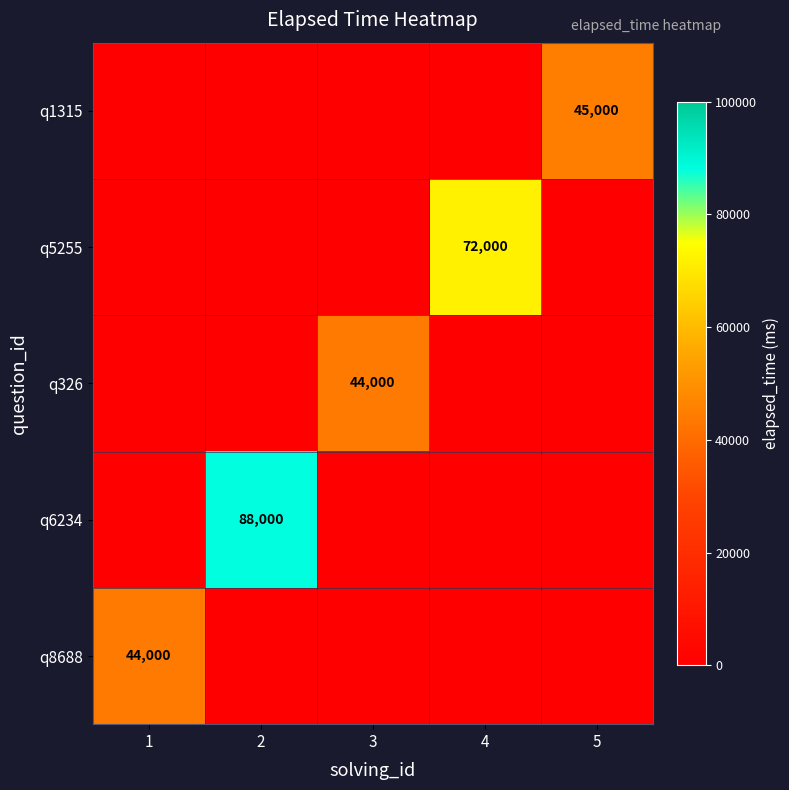

The value of q8688 at 1 is 44000. True or false?

True